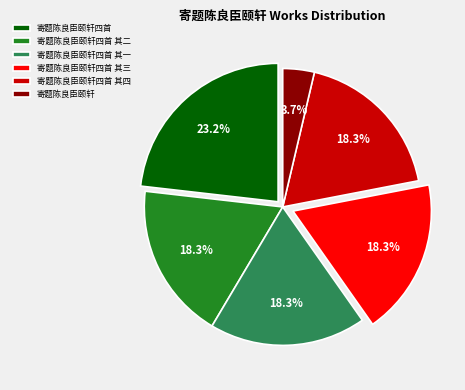

Is it true that 寄题陈良臣颐轩四首 is 11% of the pie?

False